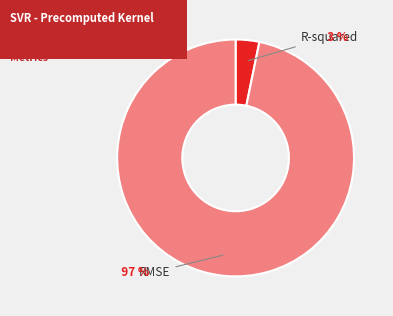

To the nearest percent, what is the average slice percentage?

50%